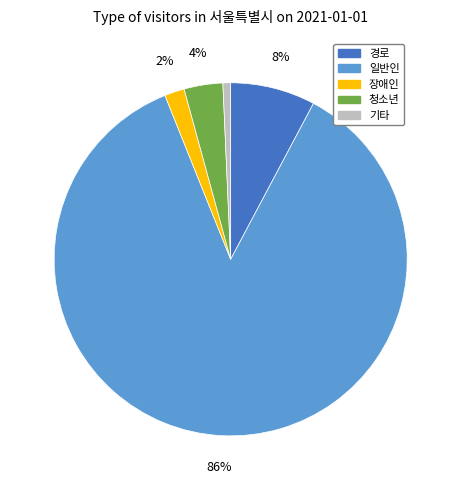

Does any single category account for the majority?

Yes